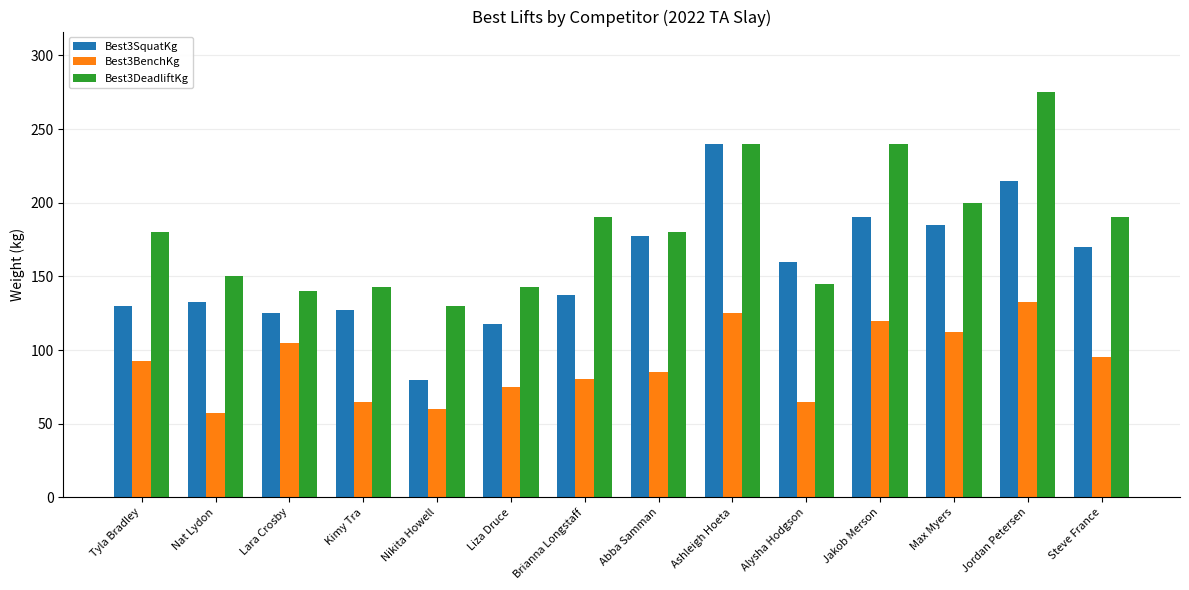

What is the smallest value displayed?

57.5